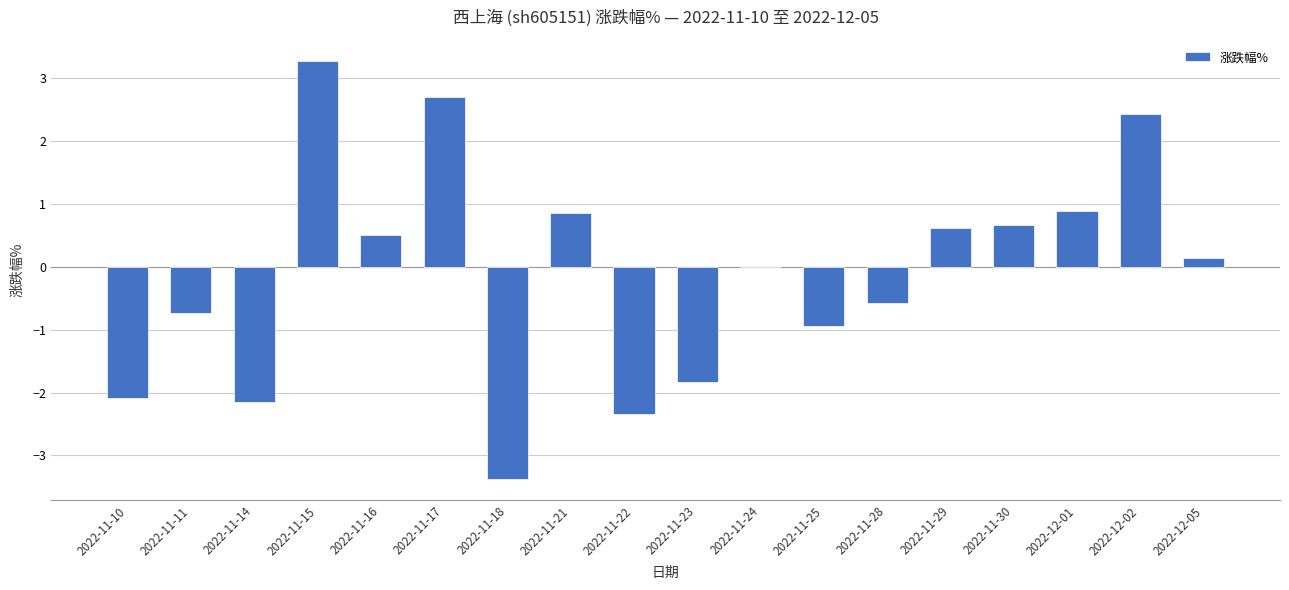

Is it true that the value at 2022-11-17 is 4.4?

False